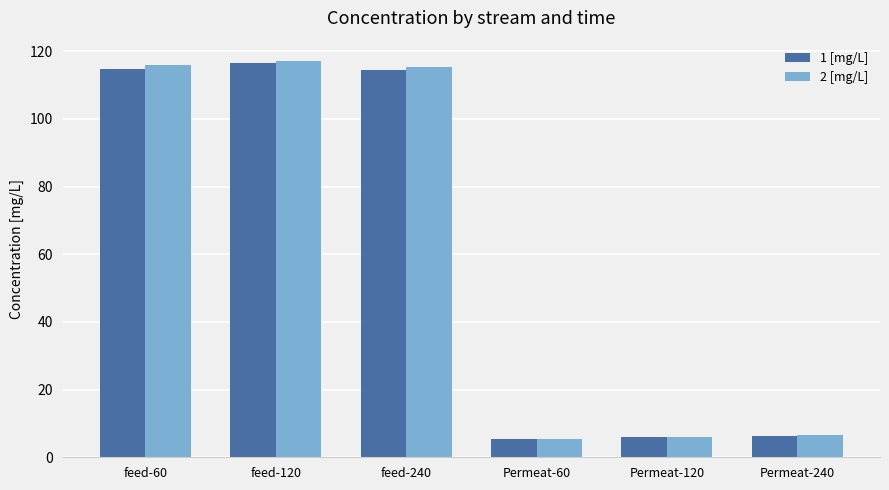

At which label does 2 [mg/L] first exceed 115?

feed-60